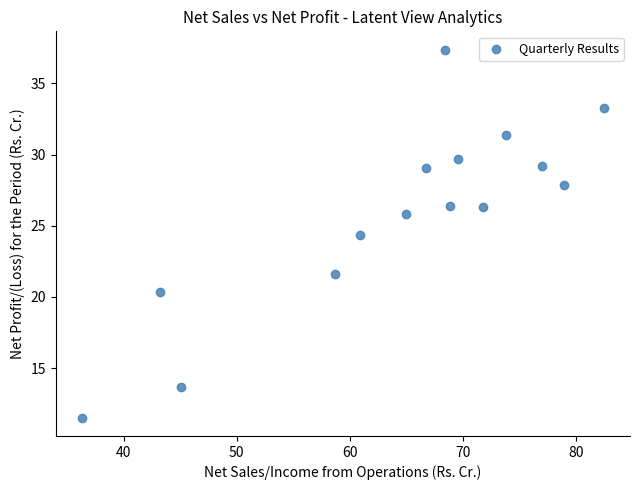

What Y value in the scatter plot is closest to 24?

24.4